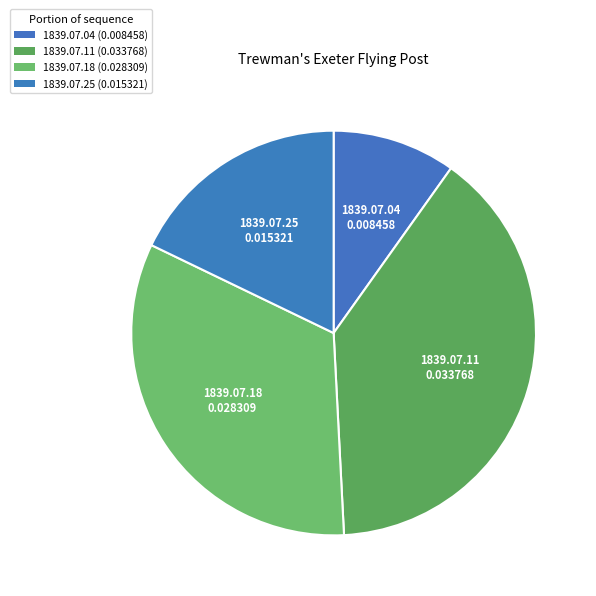

Count the number of slices in the pie.

4